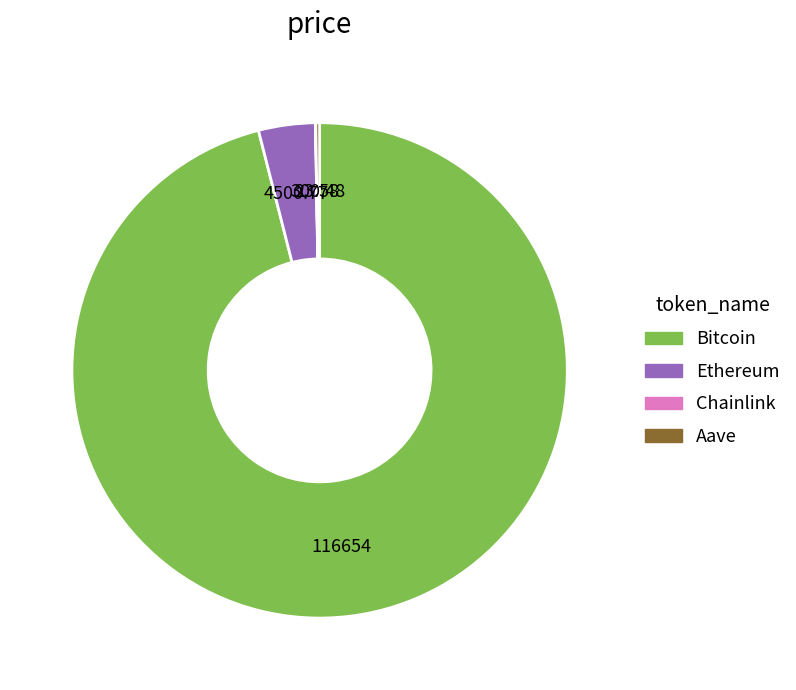

Does Bitcoin represent more than half of the total?

Yes